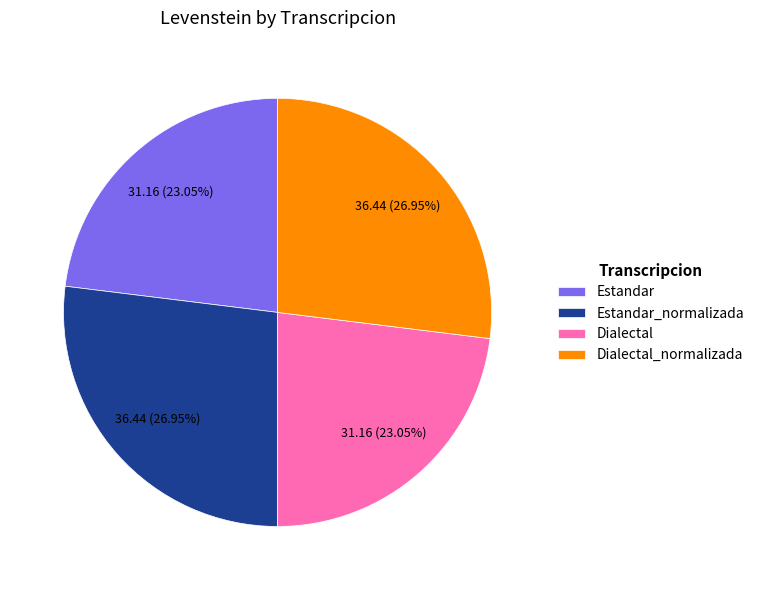

Between Estandar and Dialectal_normalizada, which is larger?

Dialectal_normalizada